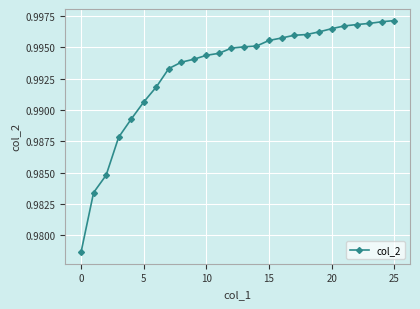

How many values are between 0 and 1?

26